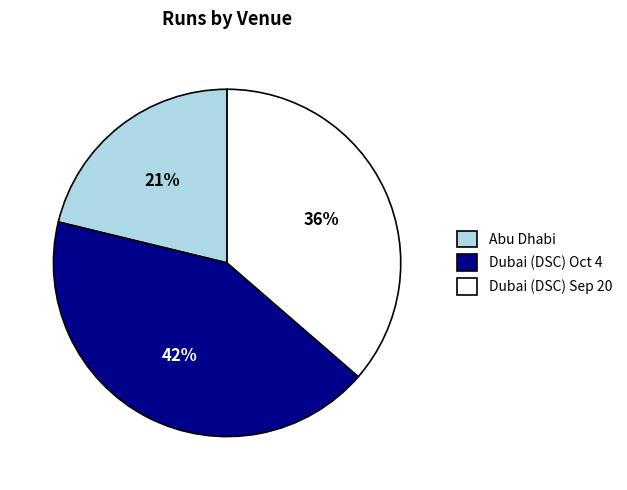

Count the number of slices in the pie.

3